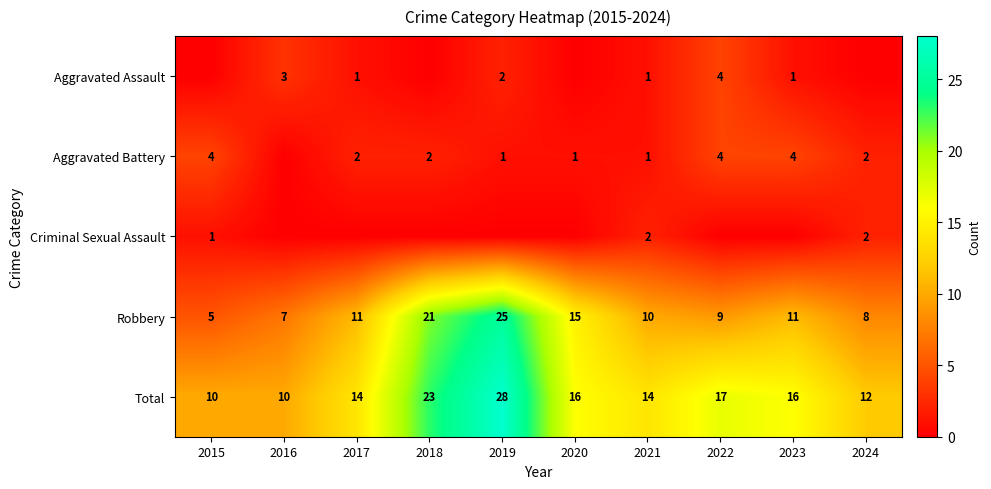

The value of Robbery at 2017 is 11. True or false?

True